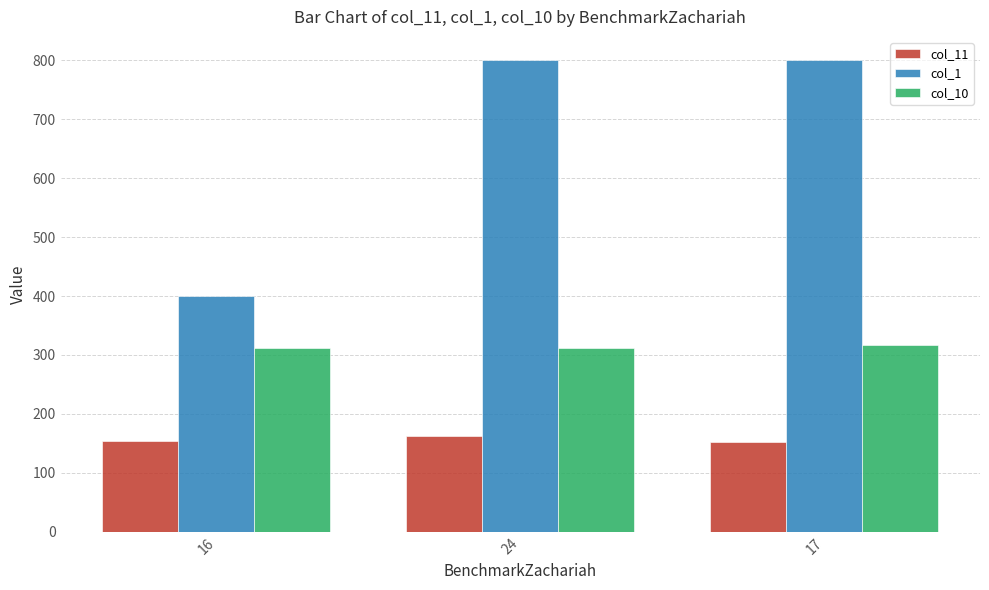

The col_1 series shows 230.9 at 24. True or false?

False